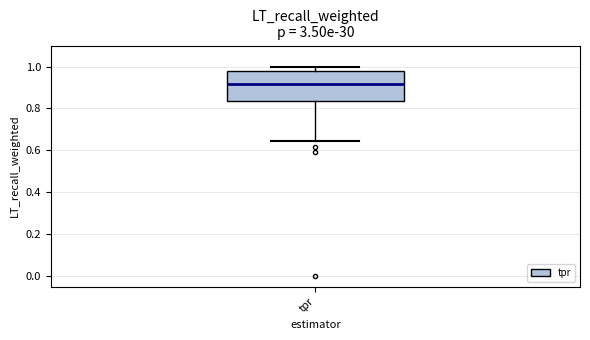

Where does the lower whisker of the box for tpr end on the y-axis? The values are not printed on the chart, so give them approximately, as read against the axis.

0.64